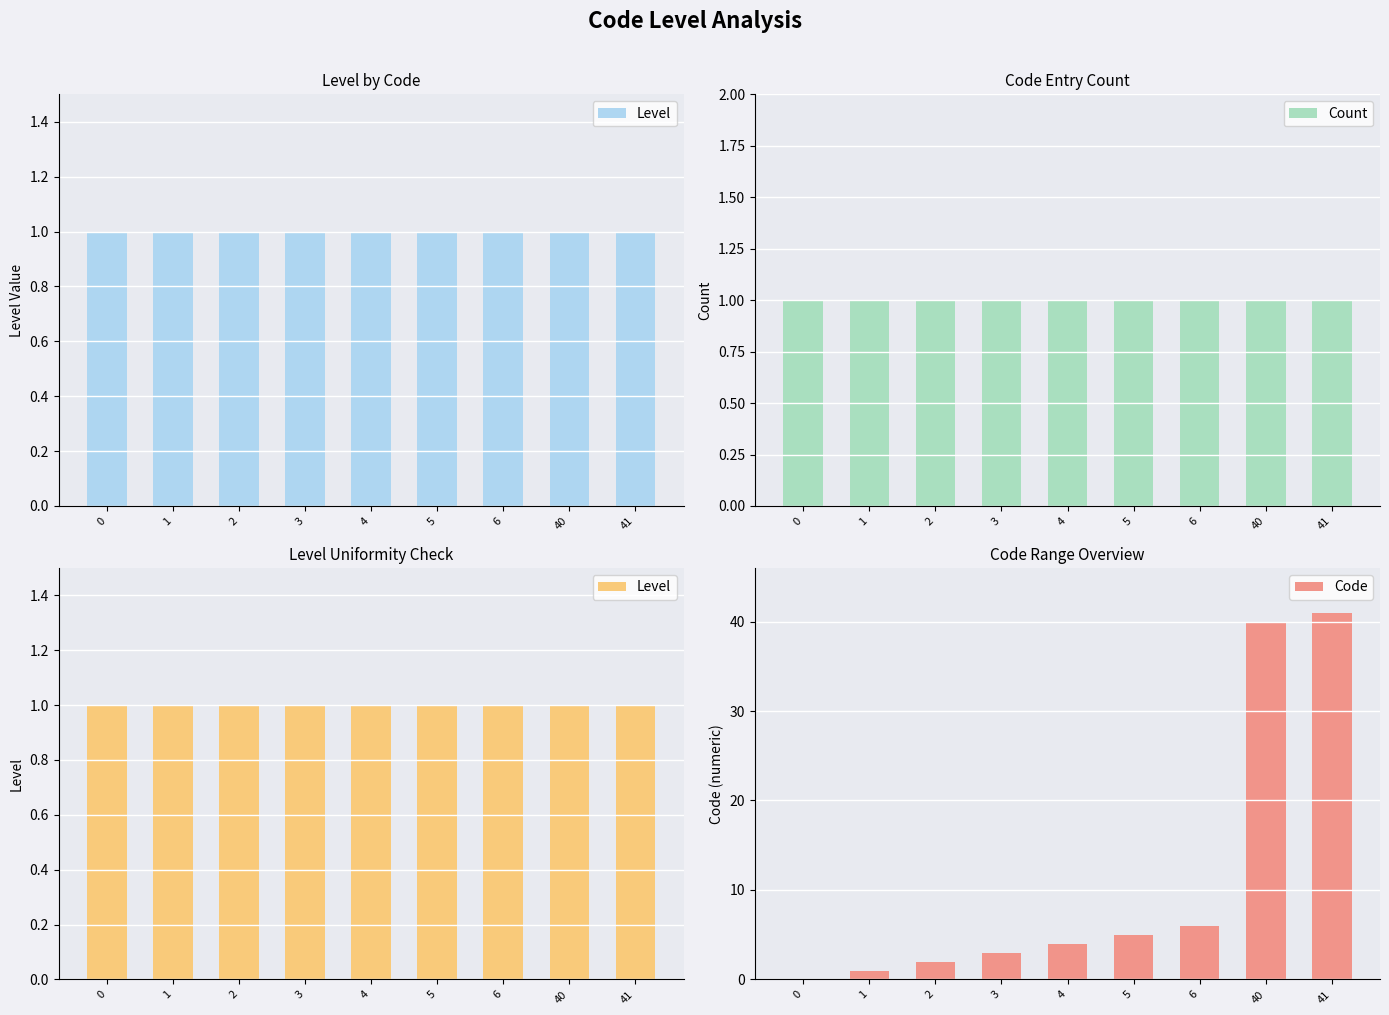

Are the bars horizontal?

No